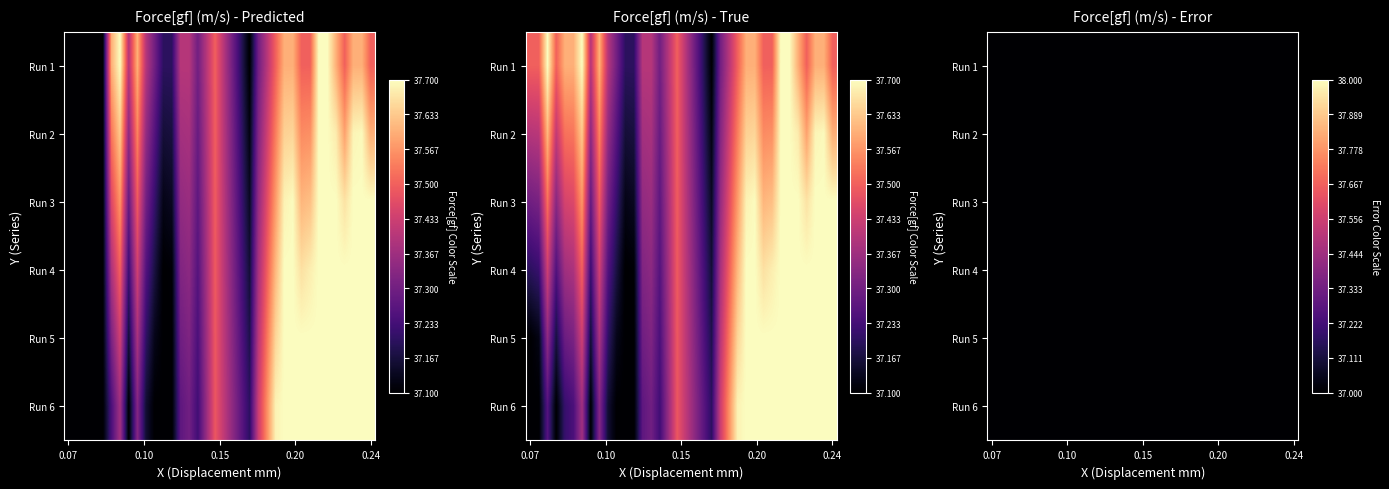

Between 20 and 26, which is larger?

26